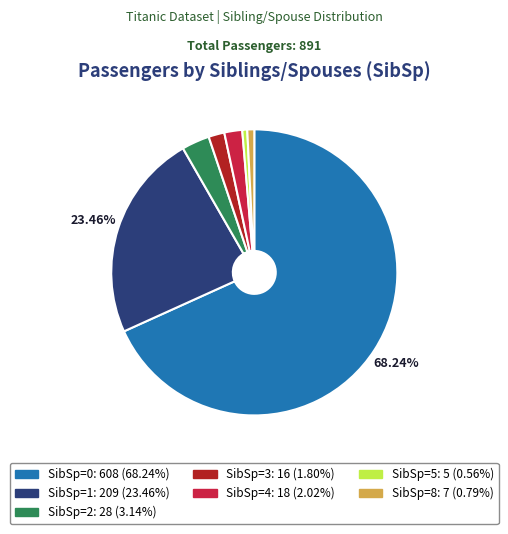

Is there any slice that represents more than half of the pie?

Yes